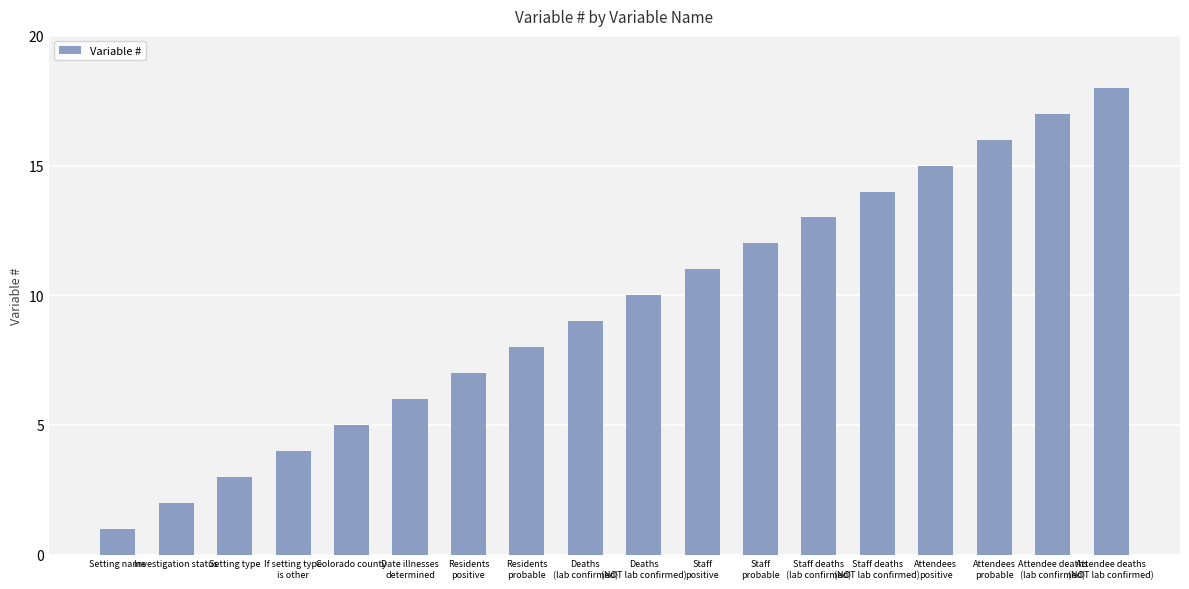

List the labels in order of value, smallest first.

Setting name, Investigation status, Setting type, If setting type
is other, Colorado county, Date illnesses
determined, Residents
positive, Residents
probable, Deaths
(lab confirmed), Deaths
(NOT lab confirmed), Staff
positive, Staff
probable, Staff deaths
(lab confirmed), Staff deaths
(NOT lab confirmed), Attendees
positive, Attendees
probable, Attendee deaths
(lab confirmed), Attendee deaths
(NOT lab confirmed)